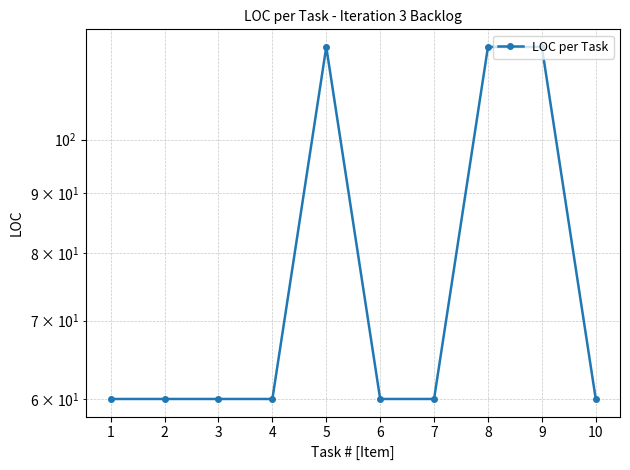

What is the difference between the second highest and minimum values?

60